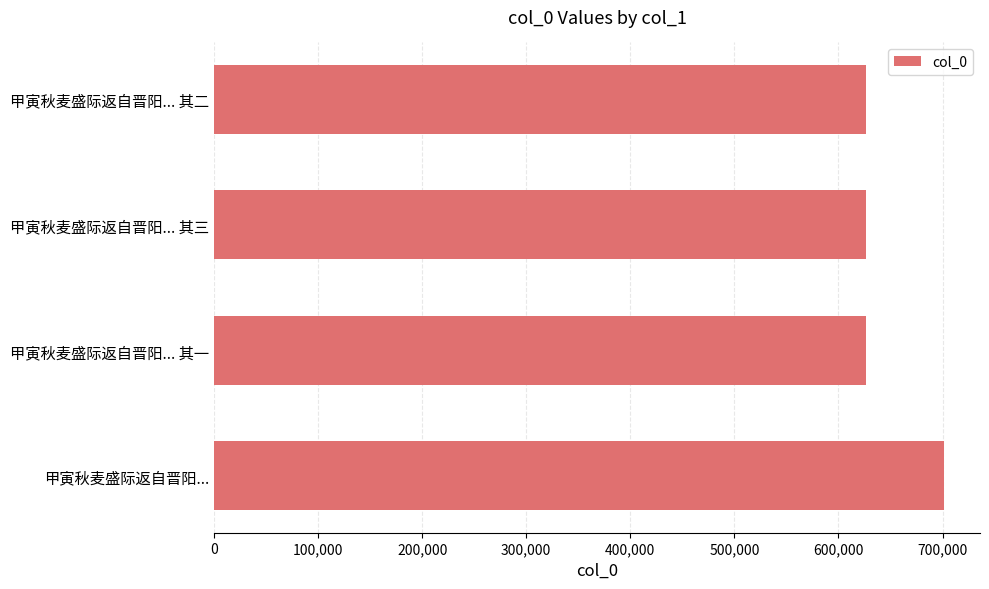

Approximately how many times larger is the value at 甲寅秋麦盛际返自晋阳... 其二 compared to 甲寅秋麦盛际返自晋阳... 其三?

1.0